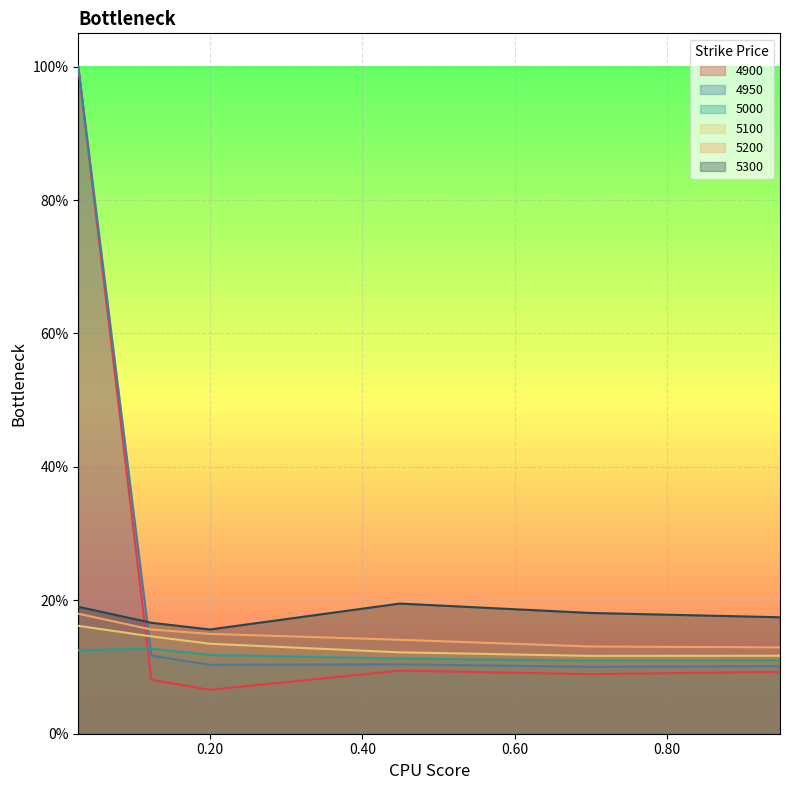

What is the total value across all series at 0.6986301369863014?

0.7